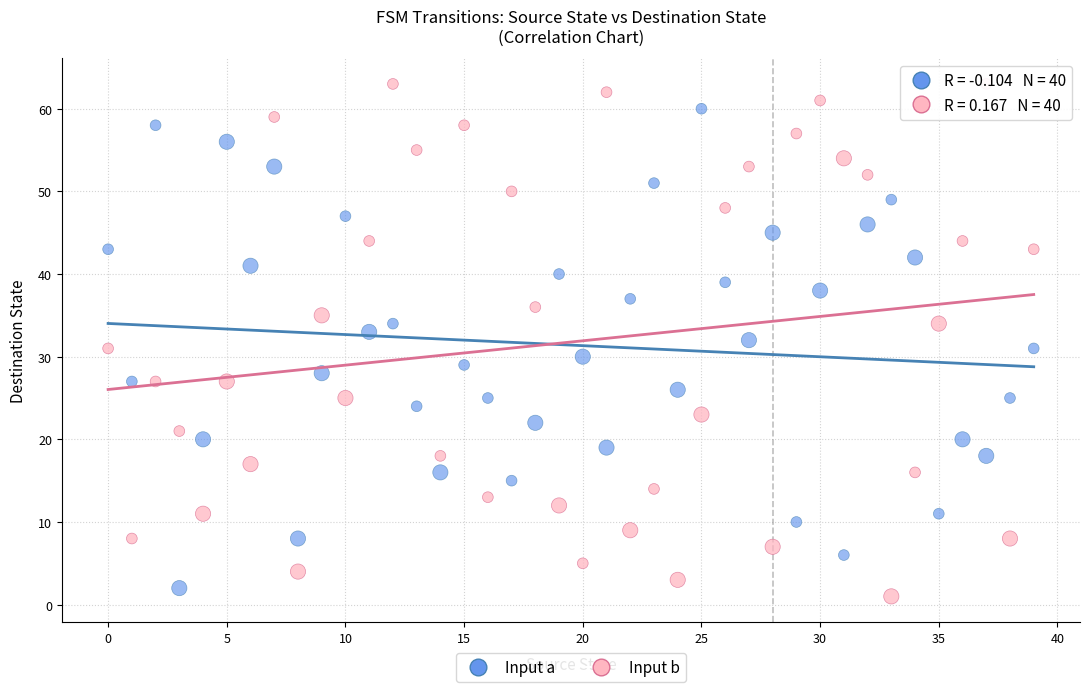

Which series contains the highest Y value?

Input b